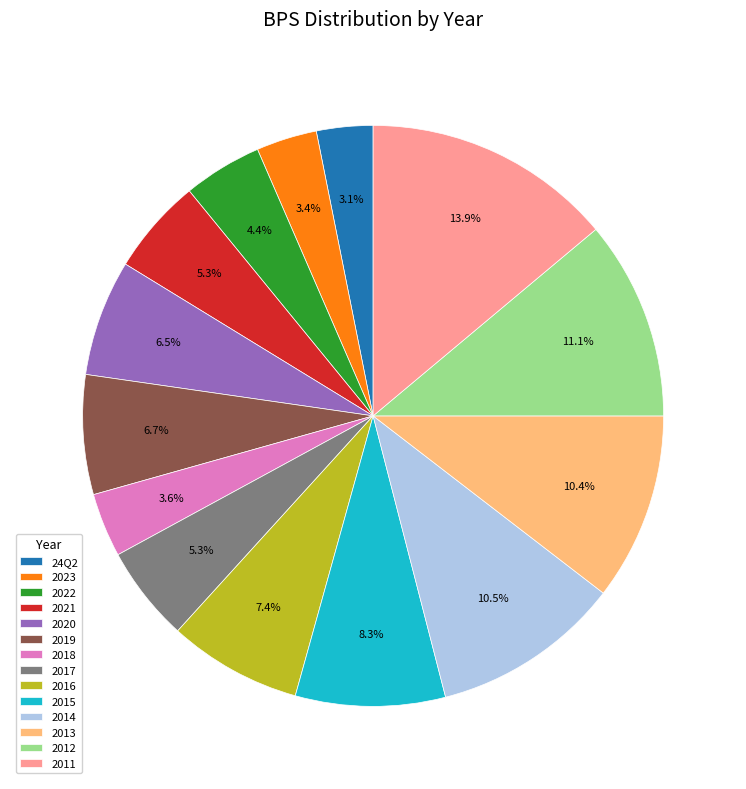

How many segments does this pie chart have?

14